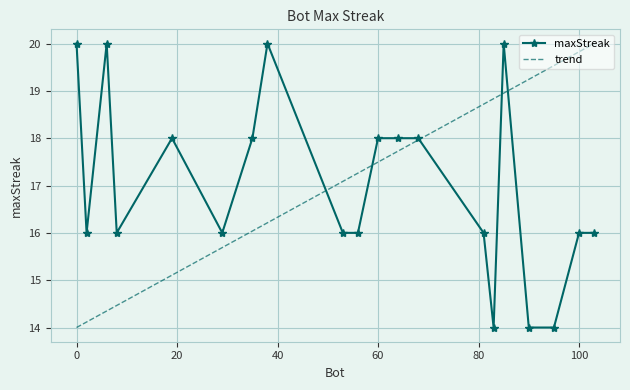

What is the maximum value shown in the chart?

20.0